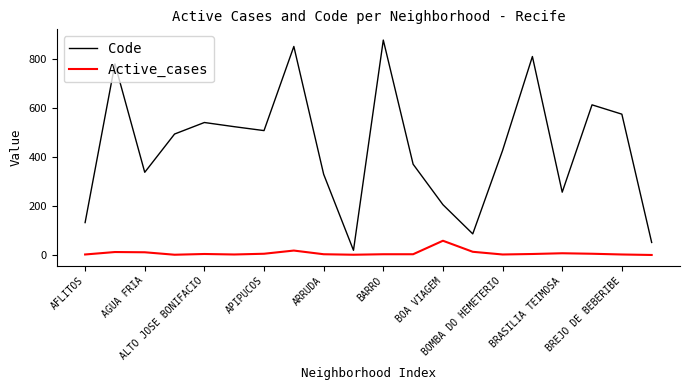

Which series has the largest total across all categories?

Code